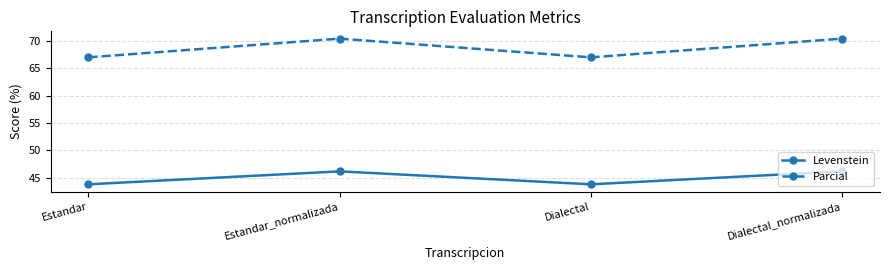

At Estandar_normalizada, list the series in order from largest to smallest.

Parcial, Levenstein